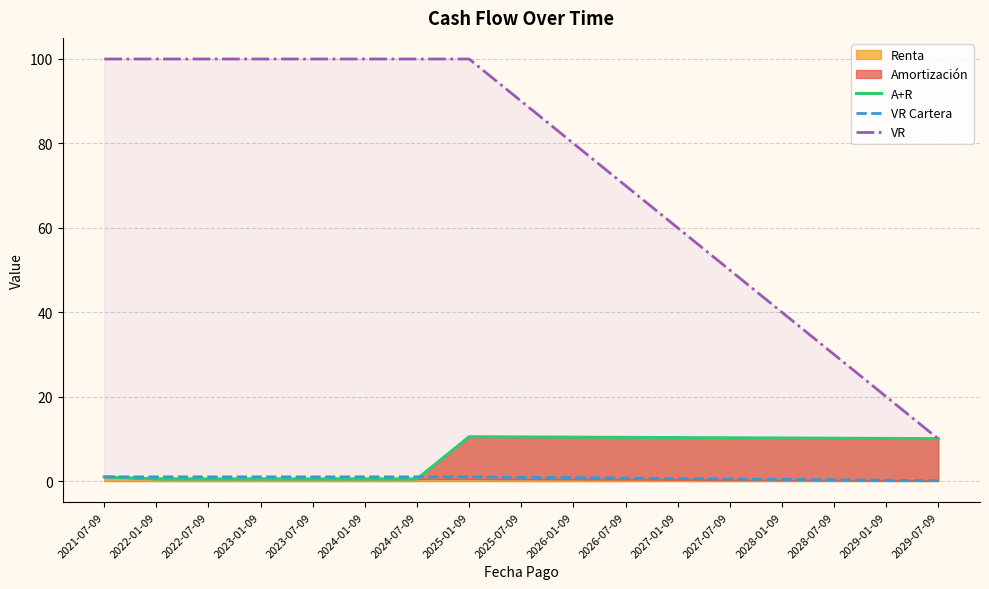

What position from the left is 2029-01-09?

16